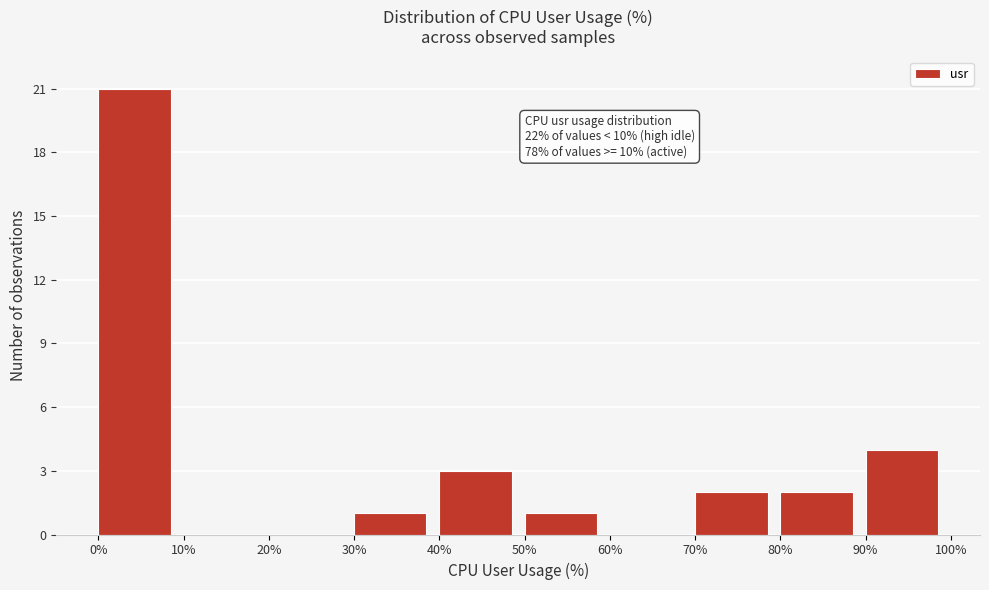

Which range on the x-axis has the tallest bar?

0% to 10%